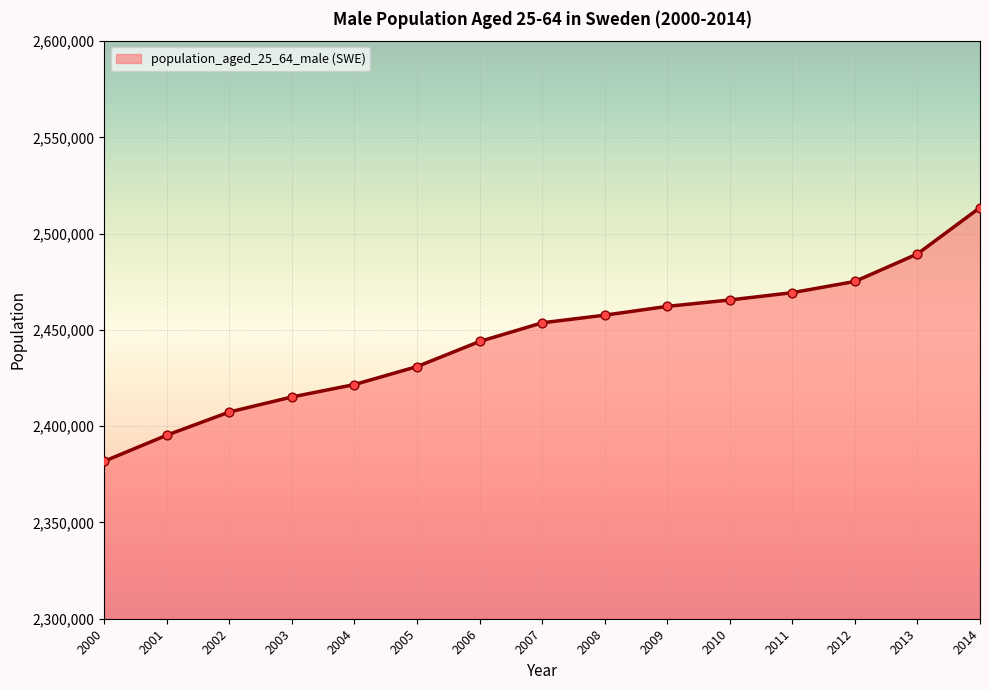

Approximately how many times larger is the value at 2014 compared to 2001?

1.0